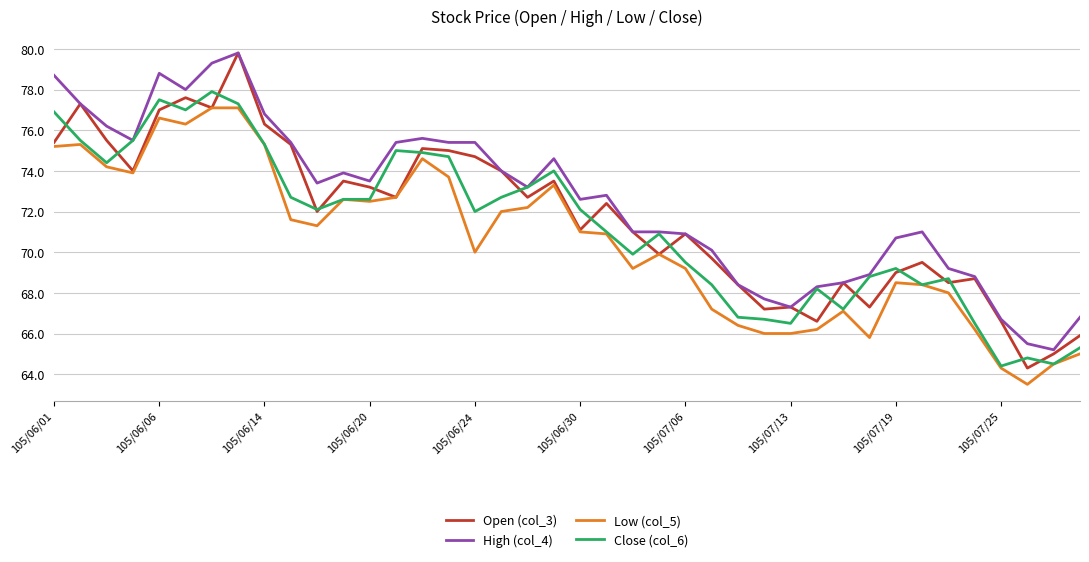

What is the difference between the maximum and minimum values in the Low (col_5) series?

13.6